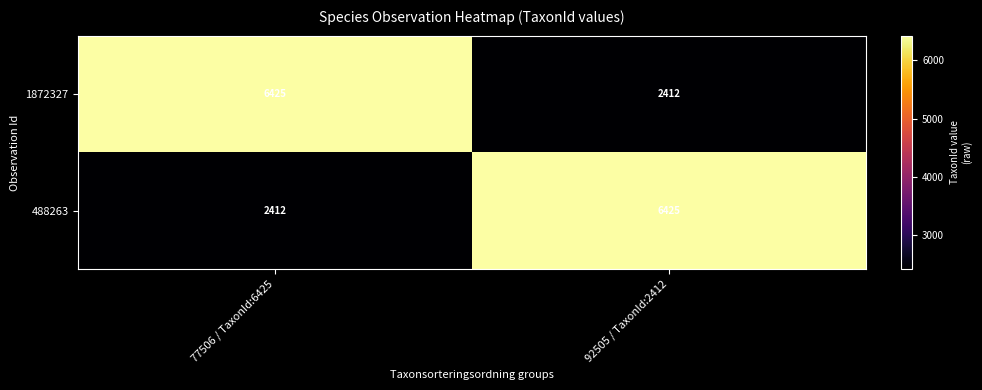

True or false: 488263 has a value of 4030 at 77506 / TaxonId:6425.

False